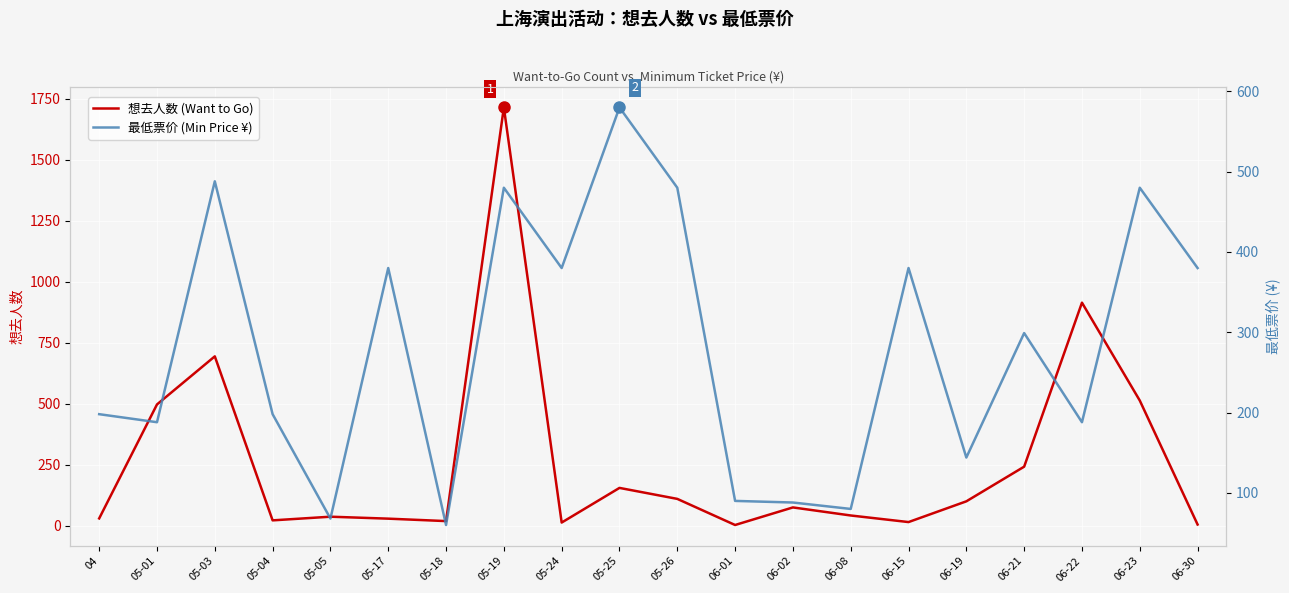

What is the maximum value shown in the chart?

1715